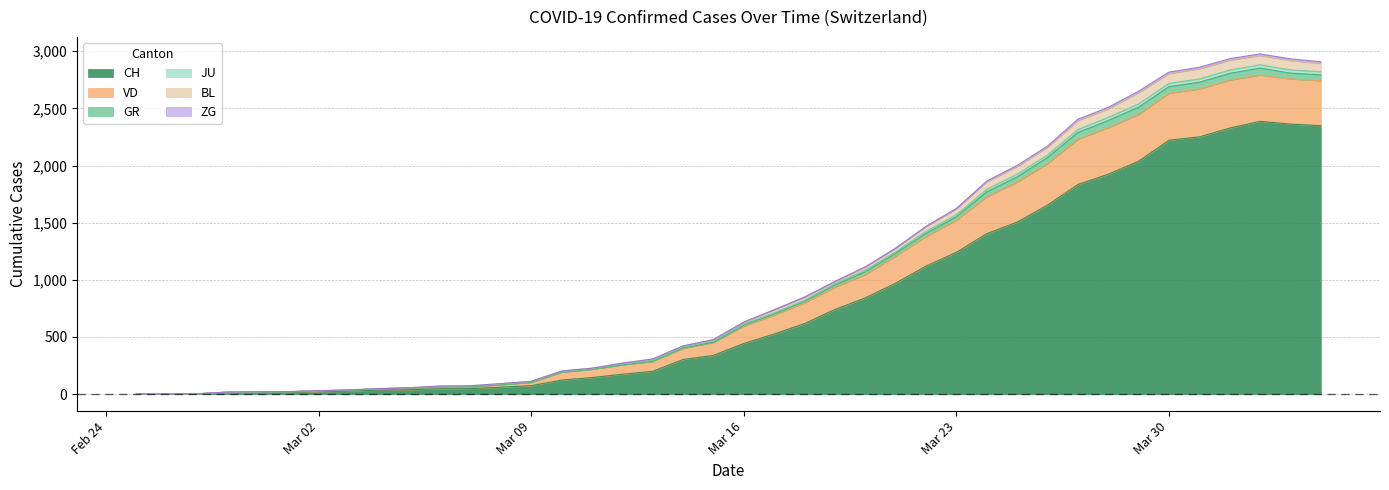

What is the maximum value for CH?

2387